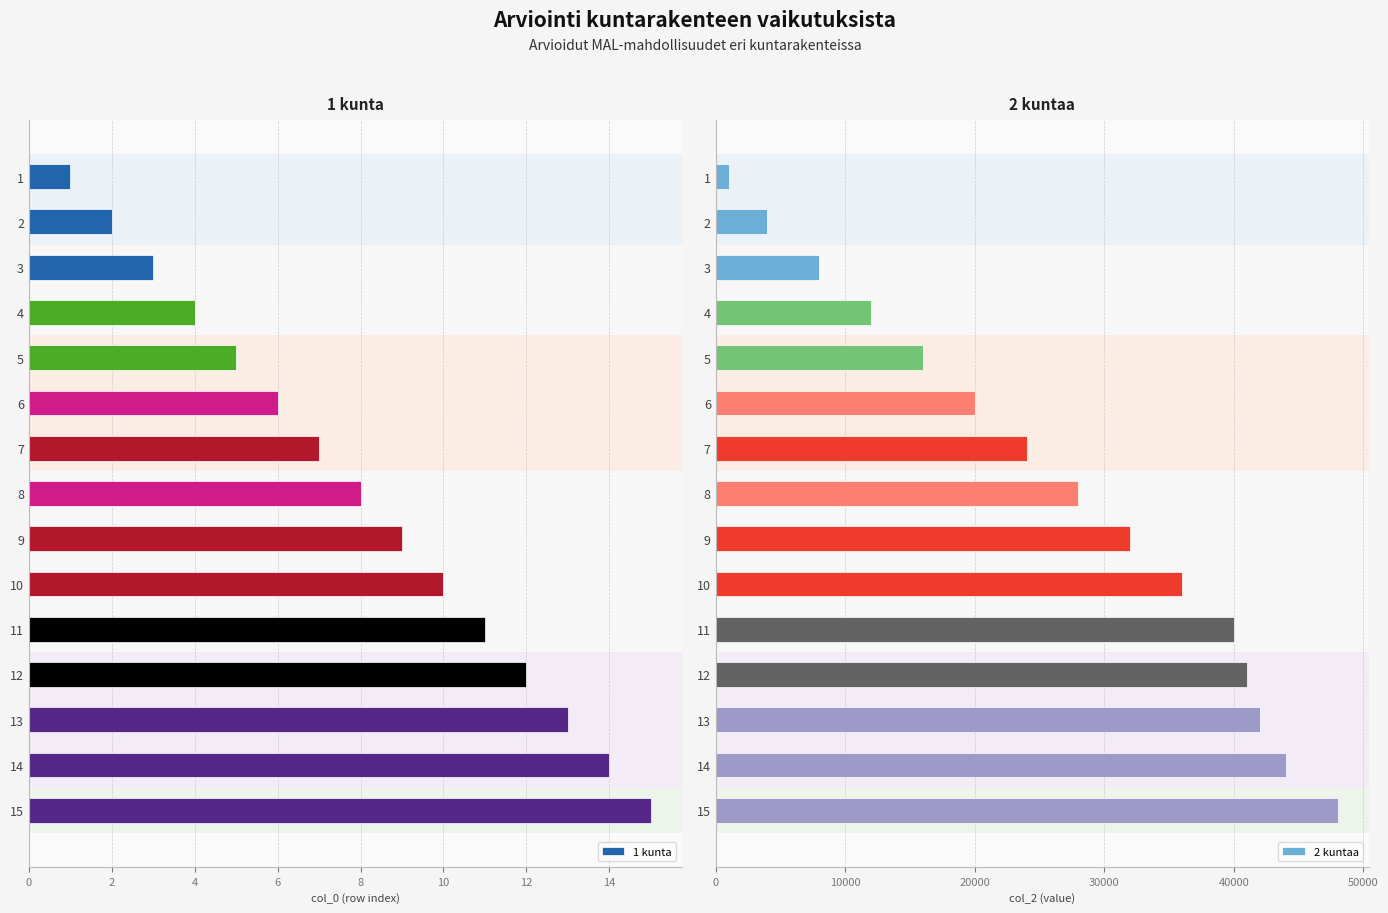

Which series has the widest spread of values?

2 kuntaa